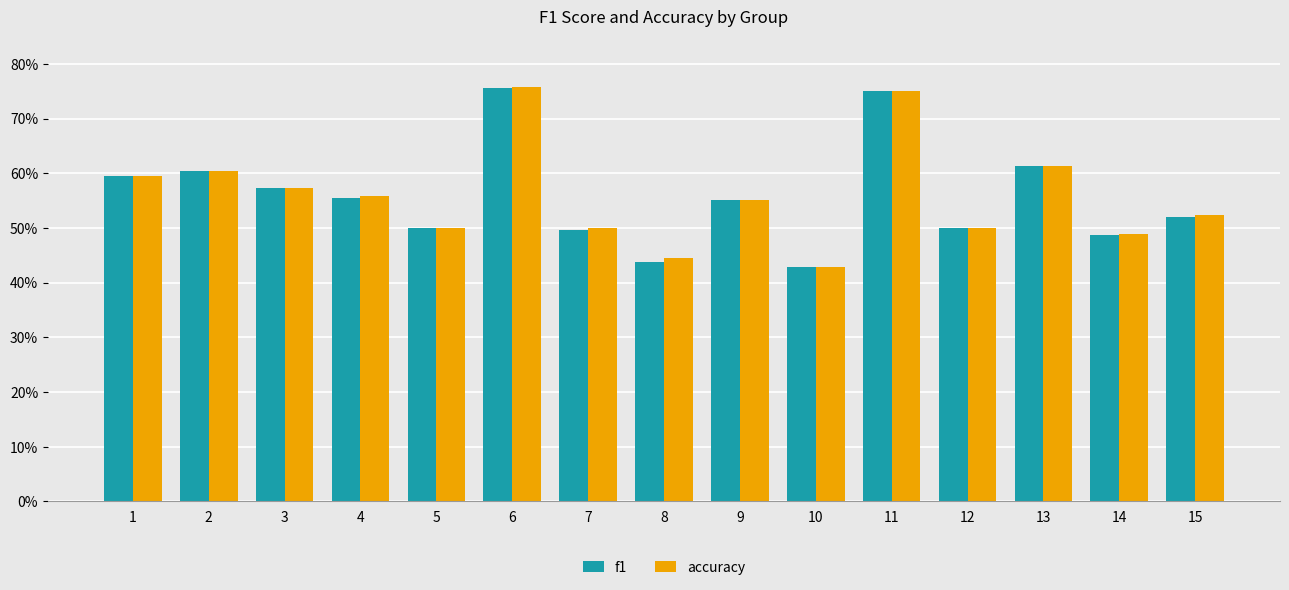

The value of accuracy at 9 is 0.6. True or false?

True